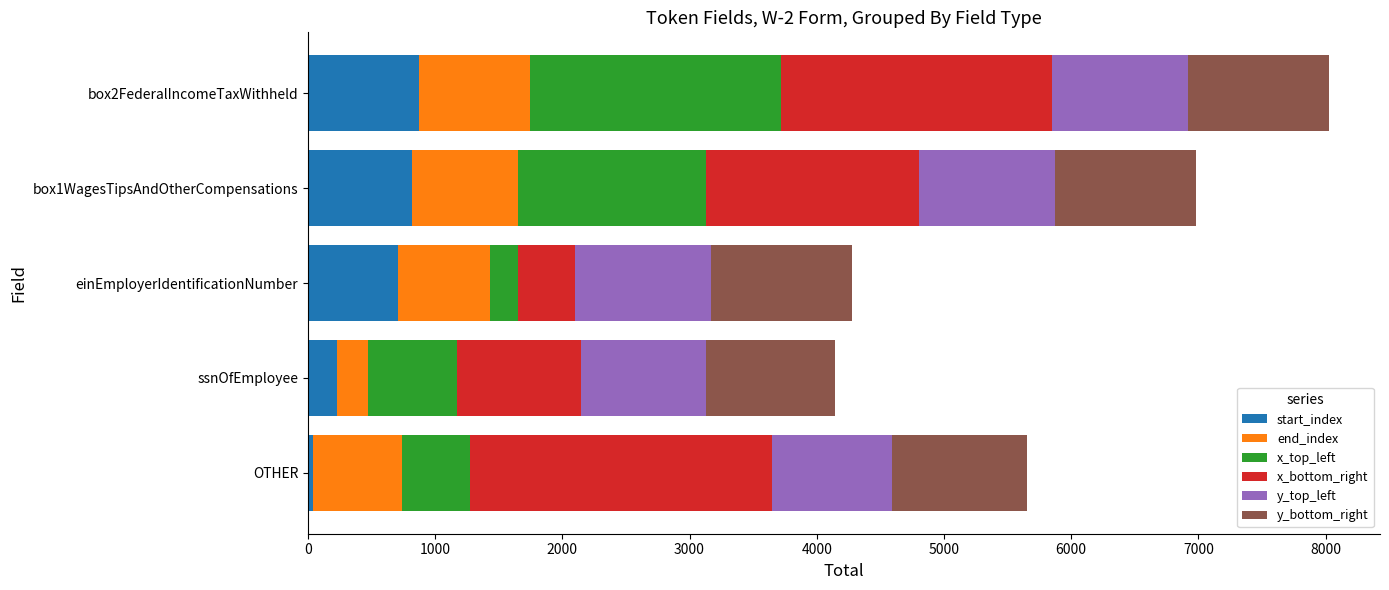

What is the difference between the second highest and second lowest values in the start_index series?

589